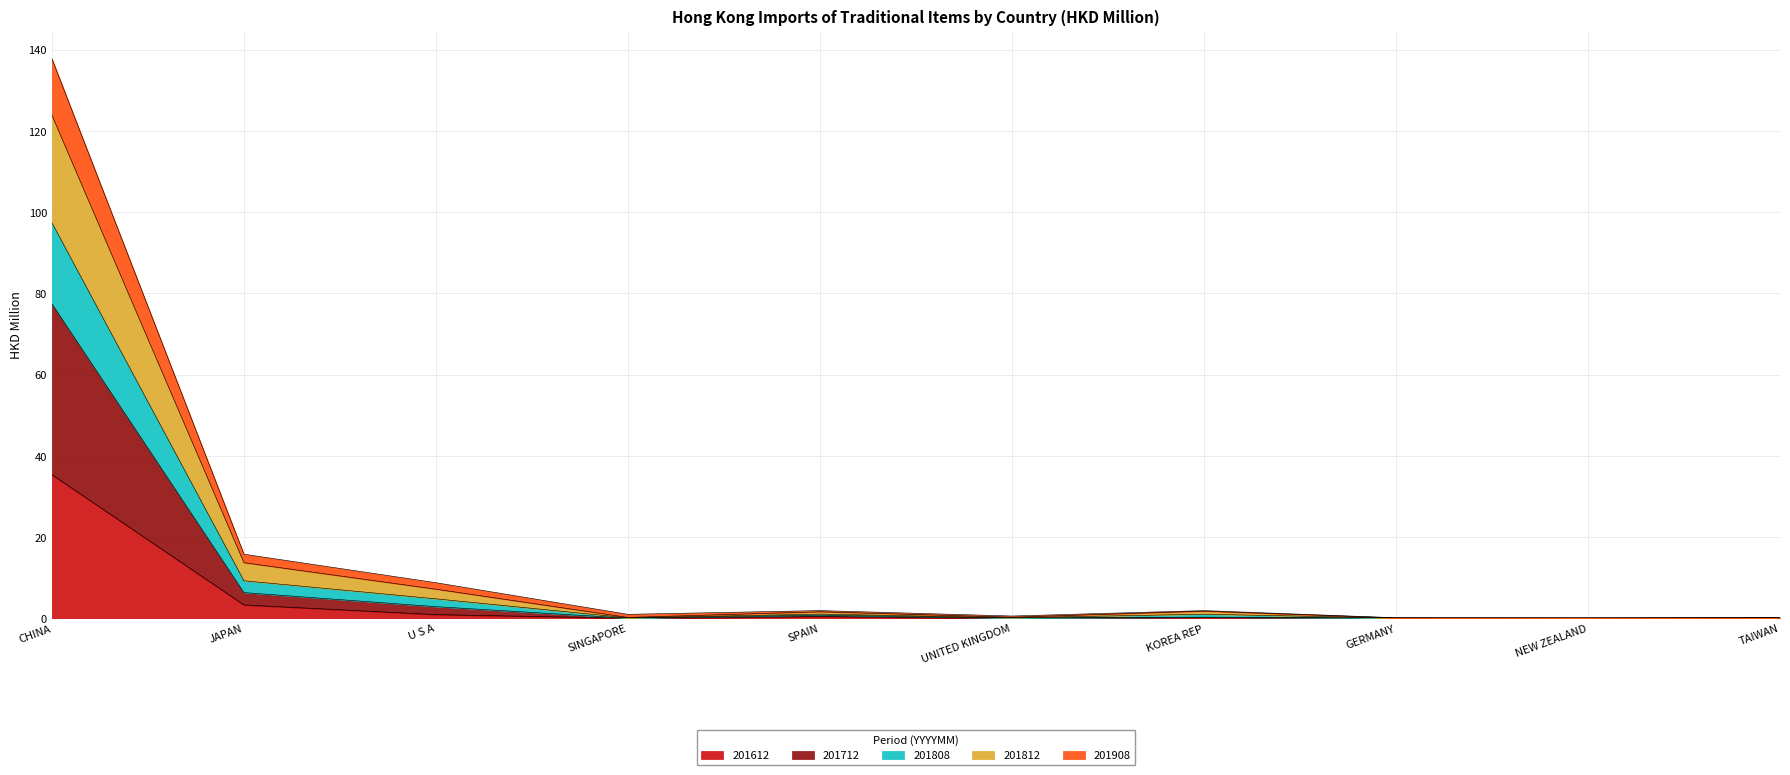

Where is the first local maximum for 201812?

SPAIN